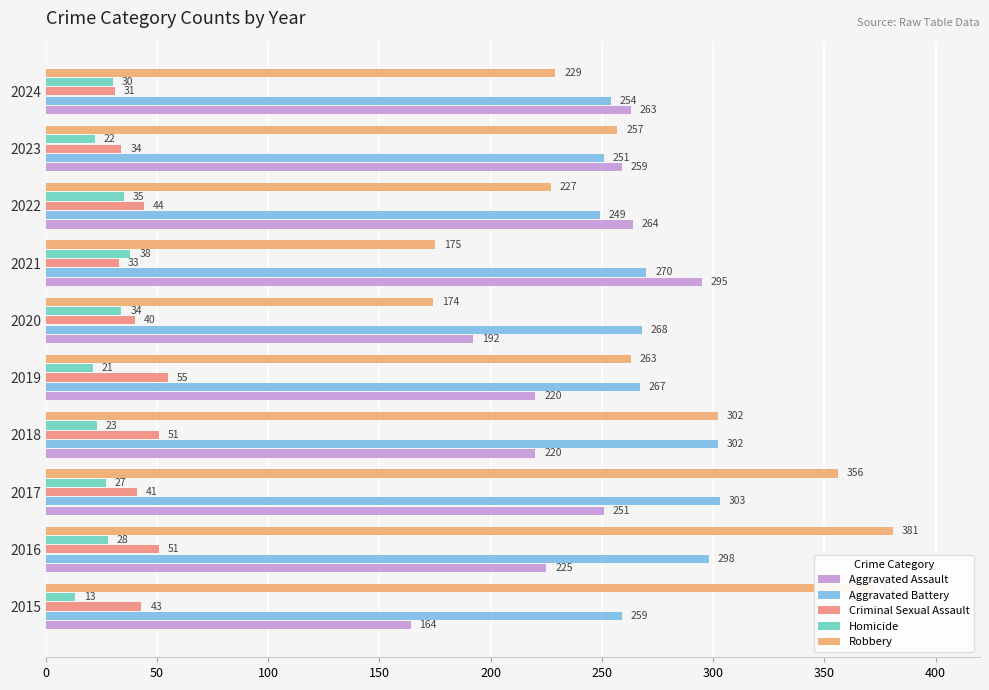

How many distinct data groups are displayed?

5